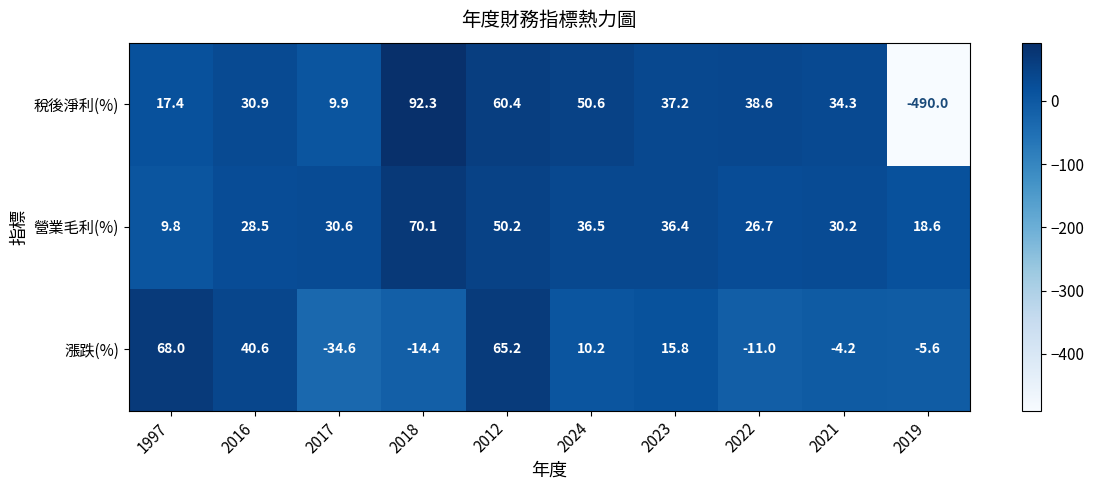

What is the smallest value displayed?

-490.0